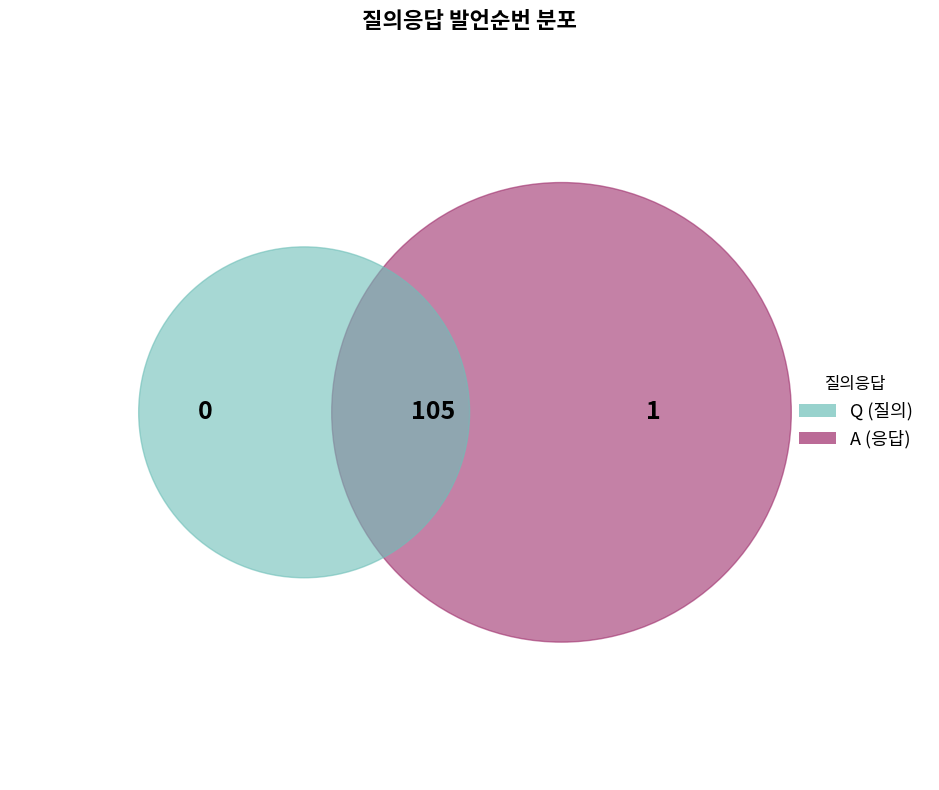

Which slice is the largest?

A